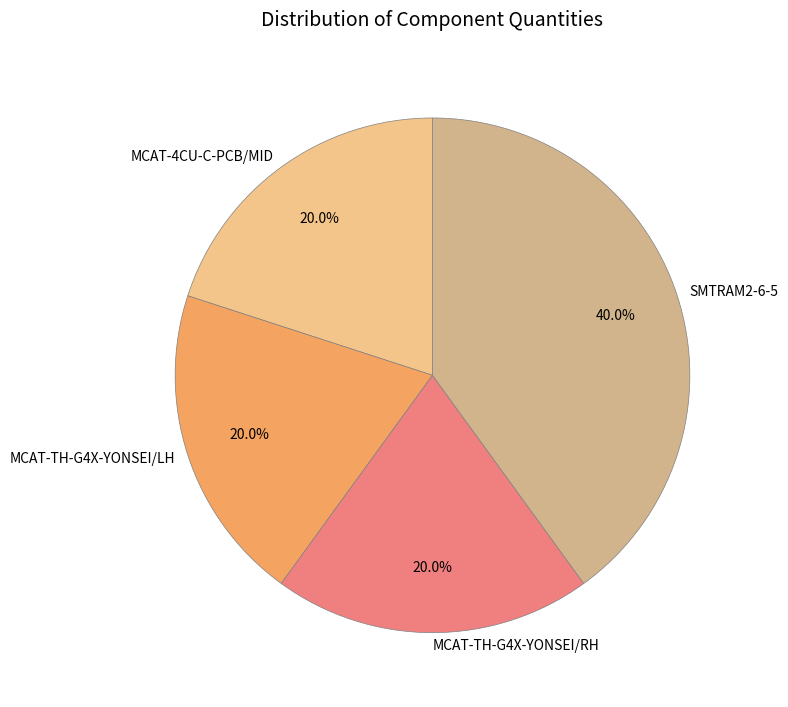

To the nearest percent, what portion does MCAT-TH-G4X-YONSEI/RH represent?

20%